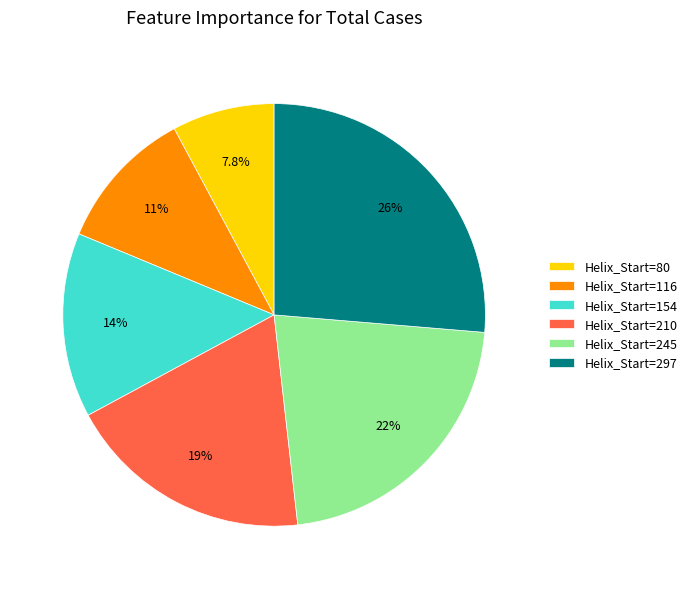

What is the largest slice in the pie chart?

Helix_Start=297